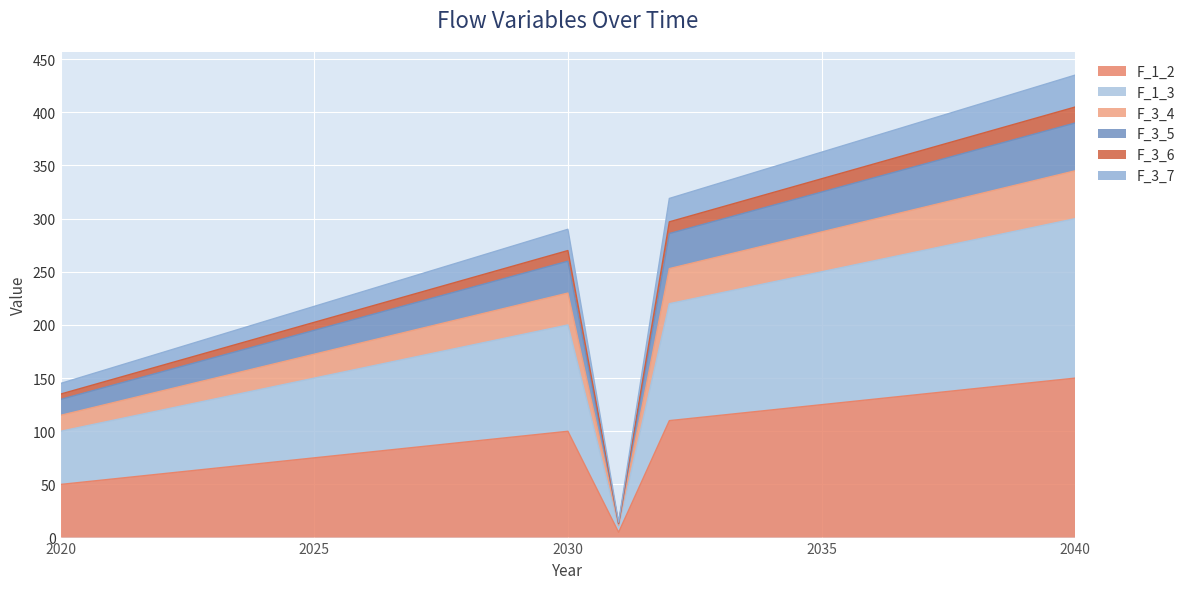

What are all the series names shown in the legend?

F_1_2, F_1_3, F_3_4, F_3_5, F_3_6, F_3_7